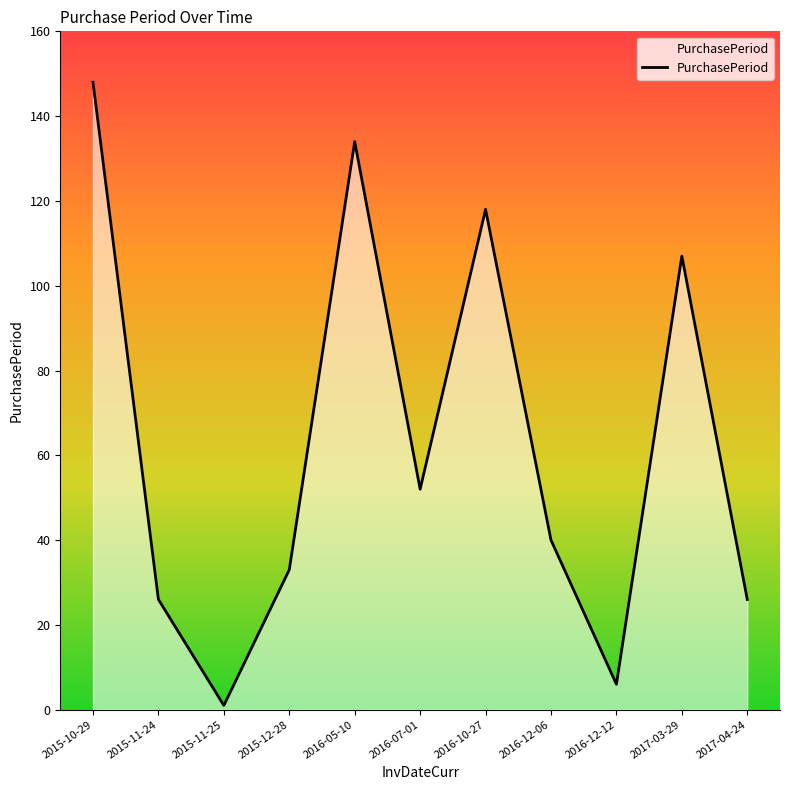

What is the difference between the values at 2017-03-29 and 2015-11-24?

81